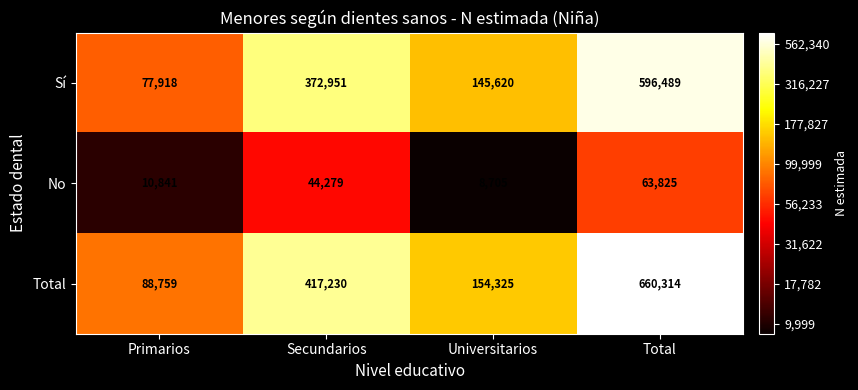

Is it true that Total equals 88759 at Primarios?

True